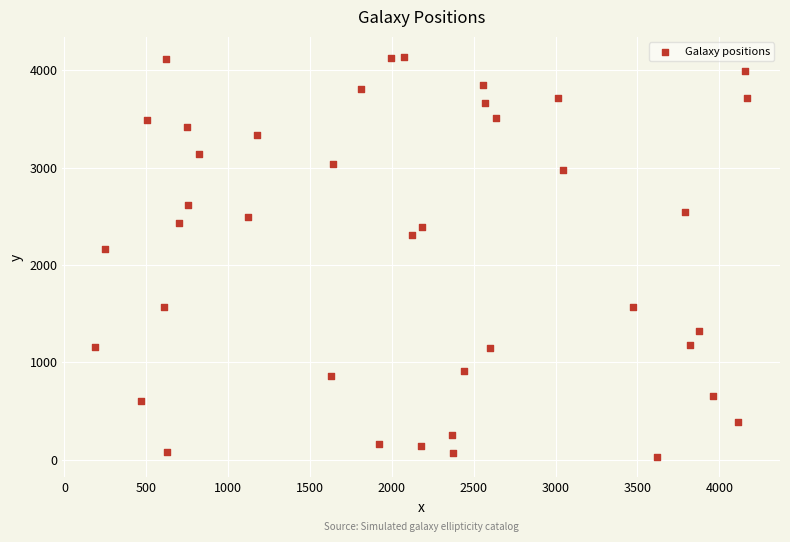

What is the range of X values (max minus min)?

3984.8